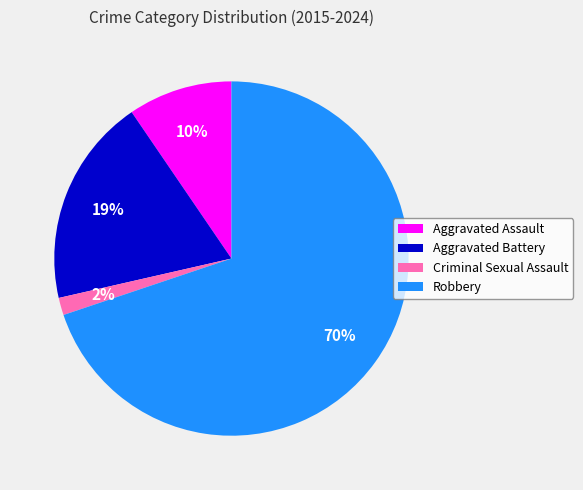

To the nearest percent, what is the average slice percentage?

25%